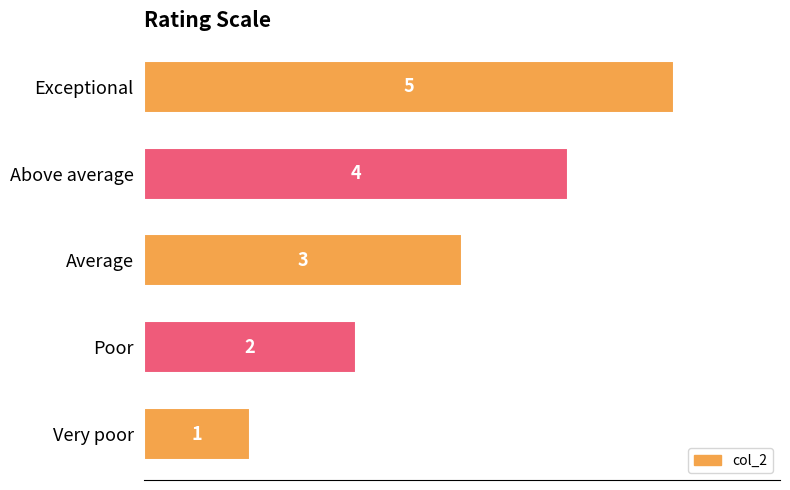

What is the change in value from Exceptional to Poor?

-3